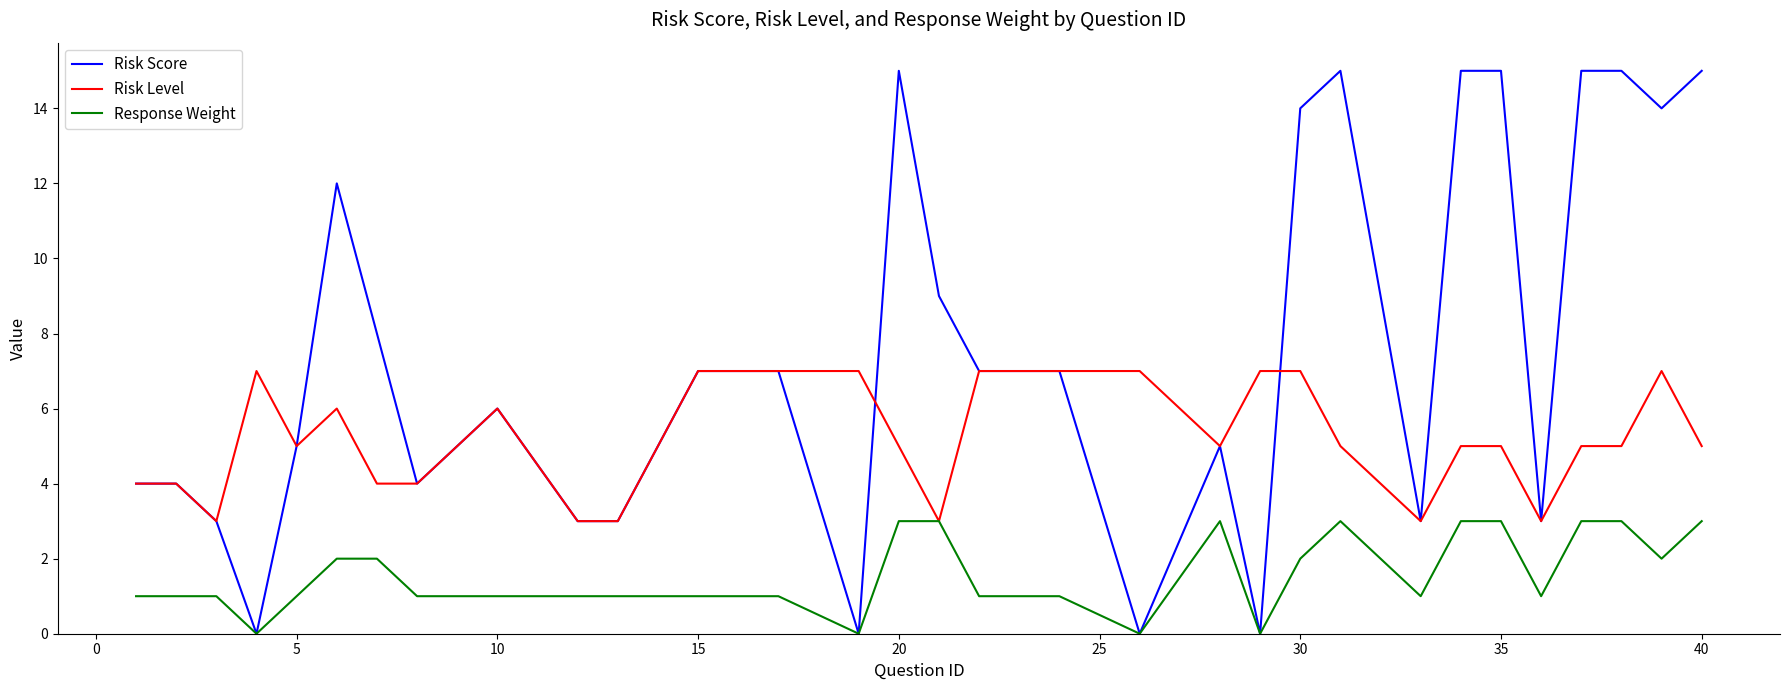

What is the maximum value shown in the chart?

15